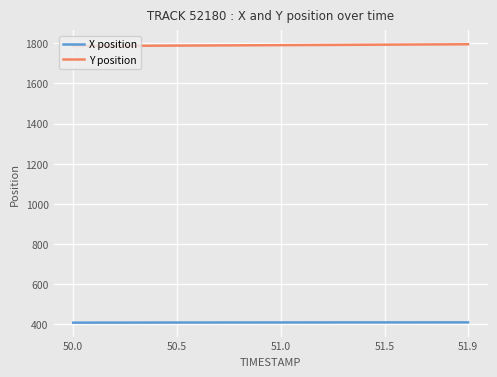

What is the minimum value for Y position?

1786.4